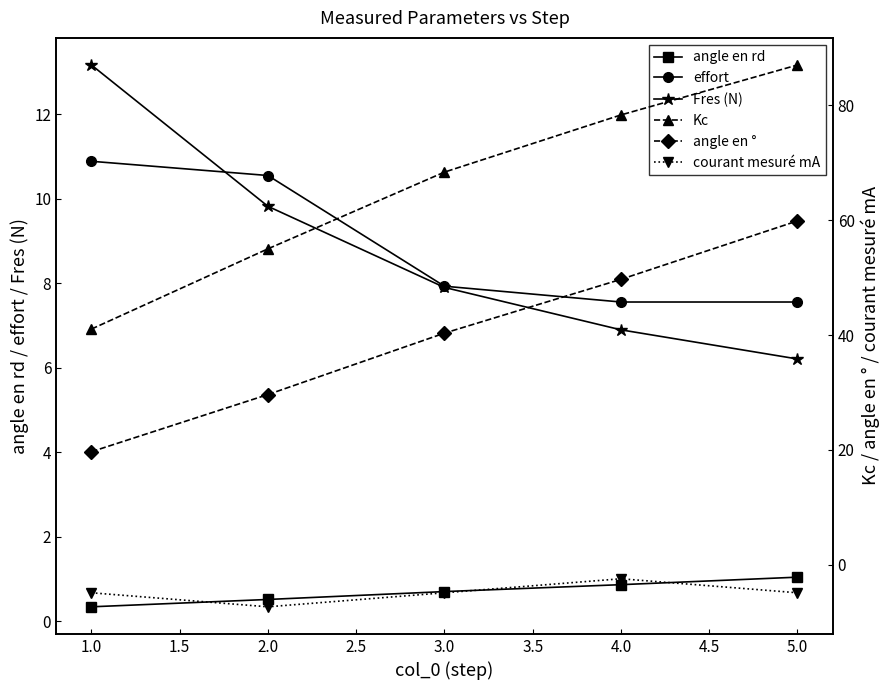

What are all the series names shown in the legend?

angle en rd, effort, Fres (N), Kc, angle en °, courant mesuré mA